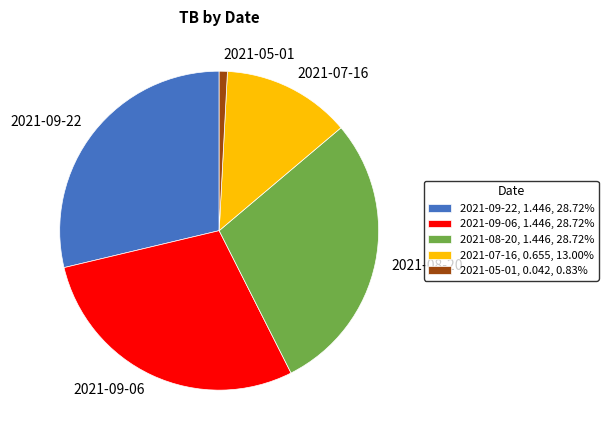

Does 2021-07-16 account for over 50% of the chart?

No